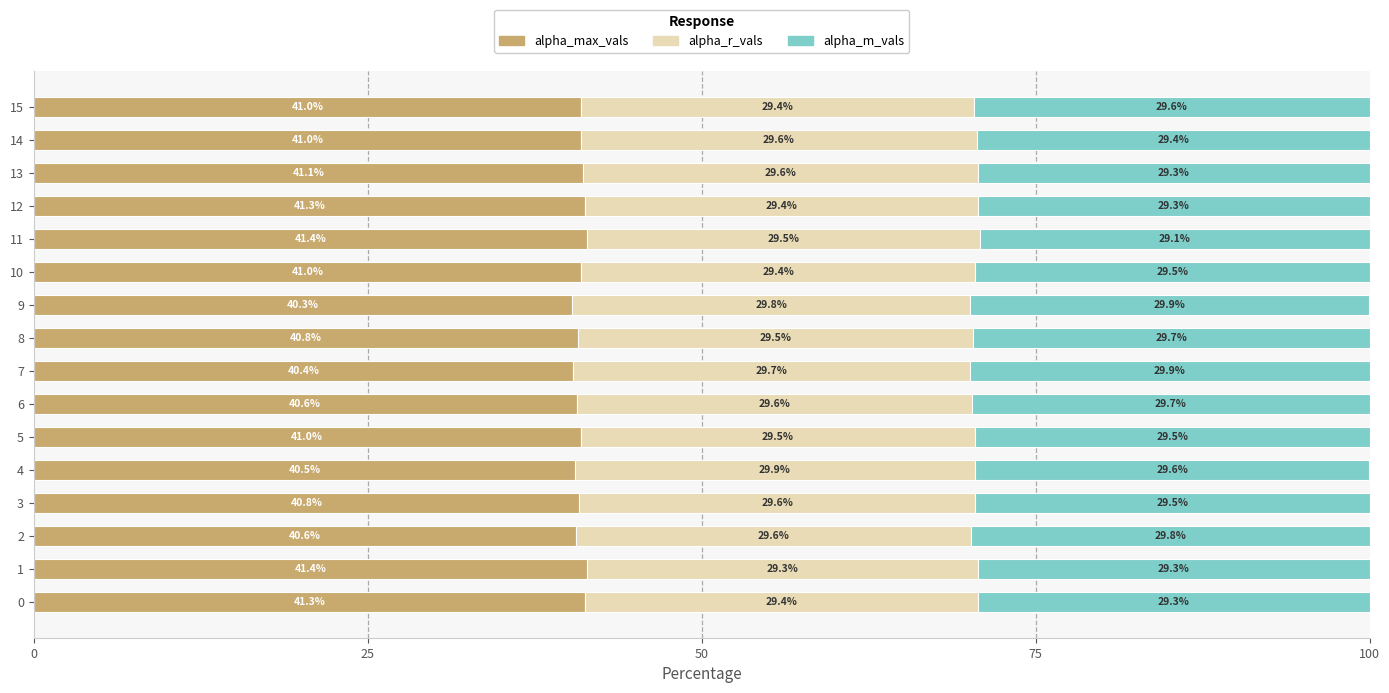

What is the difference between the maximum and minimum values in the alpha_max_vals series?

1.1